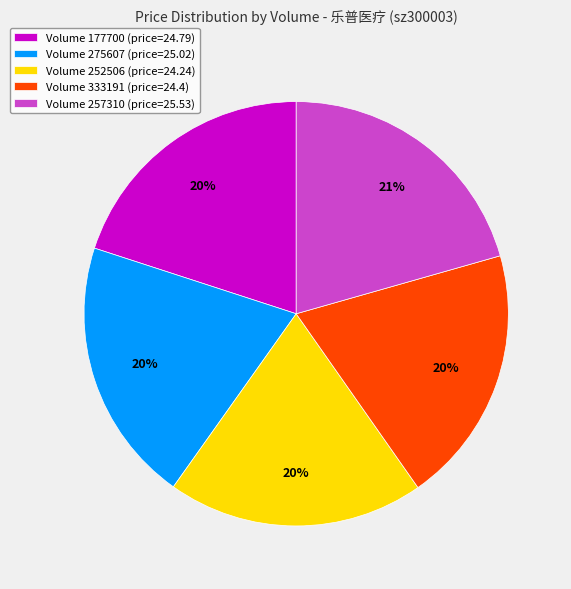

What is the ratio of the value at Volume 252506 (price=24.24) to the value at Volume 333191 (price=24.4)?

1.0